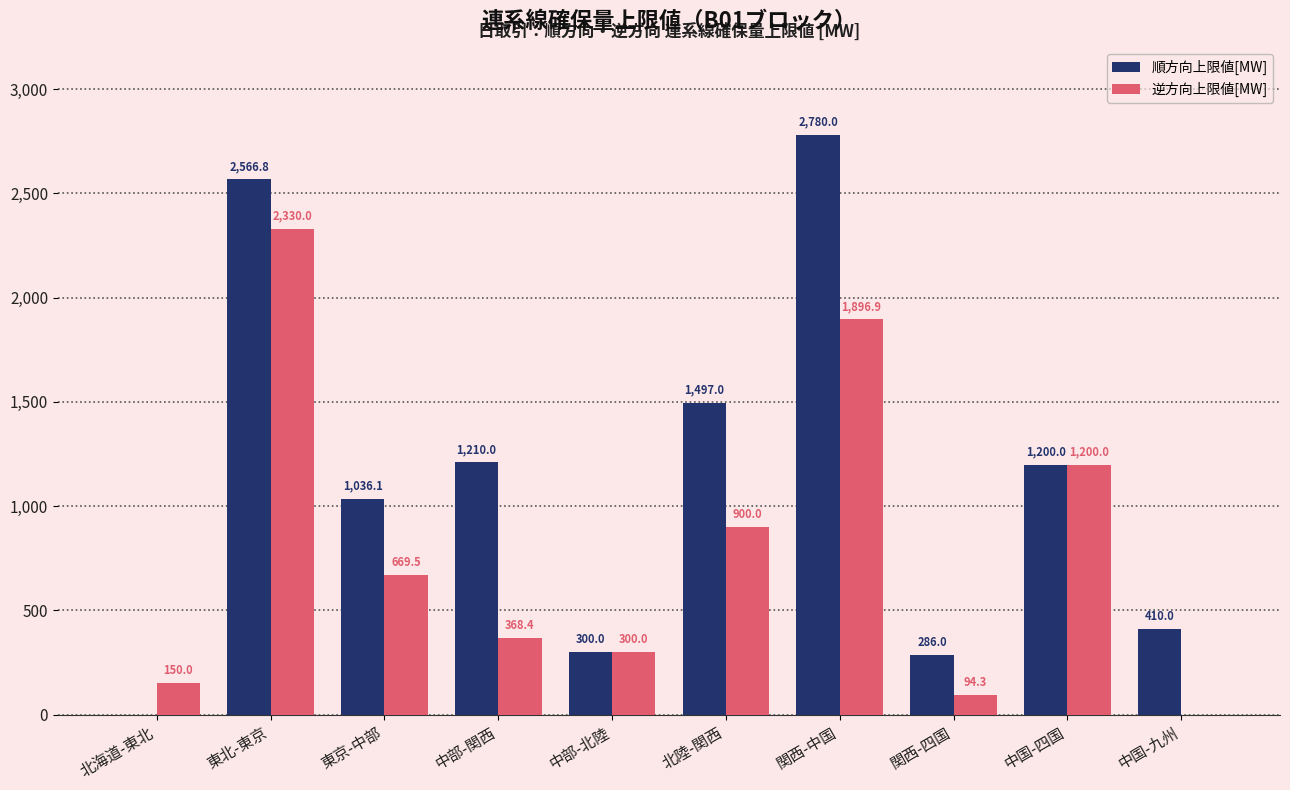

Reading left to right, extract all data points from this chart.

順方向上限値[MW]: 北海道-東北=0.0	東北-東京=2566.8	東京-中部=1036.1	中部-関西=1210.0	中部-北陸=300.0	北陸-関西=1497.0	関西-中国=2780.0	関西-四国=286.0	中国-四国=1200.0	中国-九州=410.0
逆方向上限値[MW]: 北海道-東北=150.0	東北-東京=2330.0	東京-中部=669.5	中部-関西=368.4	中部-北陸=300.0	北陸-関西=900.0	関西-中国=1896.9	関西-四国=94.3	中国-四国=1200.0	中国-九州=0.0